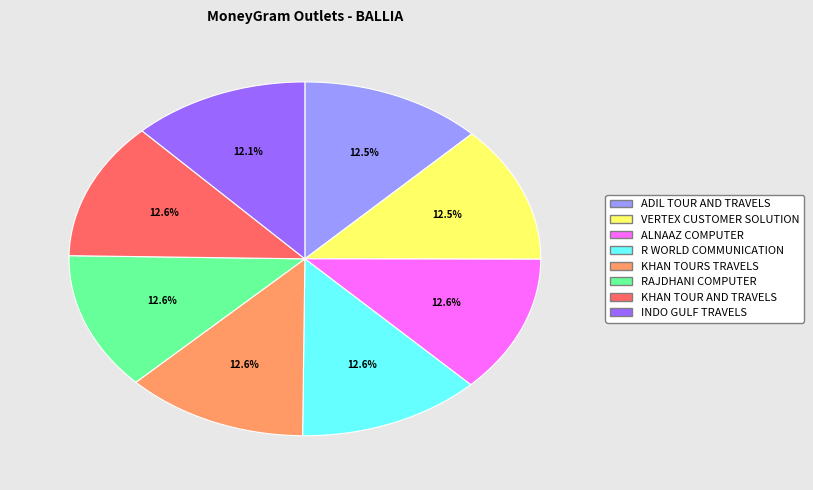

What is the ratio of the value at R WORLD COMMUNICATION to the value at KHAN TOURS TRAVELS?

1.0